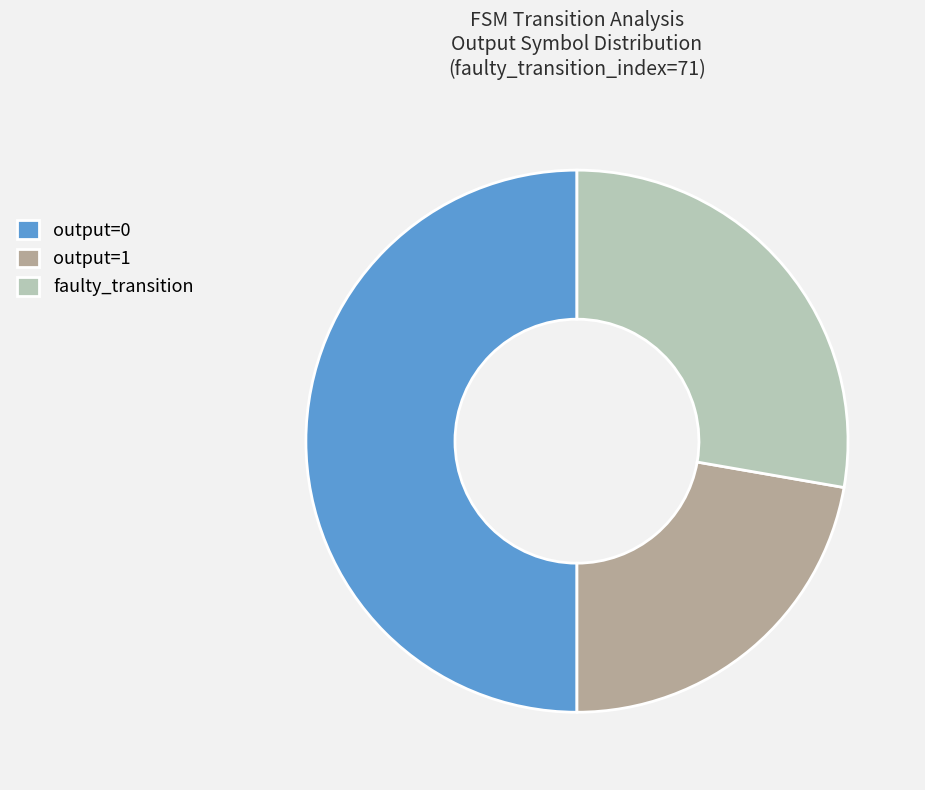

Do output=1 and output=0 together represent more than half of the pie?

Yes